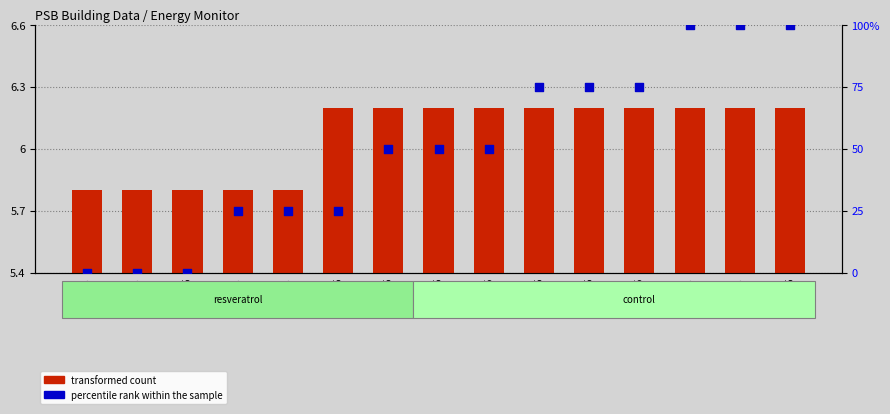

What are all the series names shown in the legend?

transformed count, percentile rank within the sample